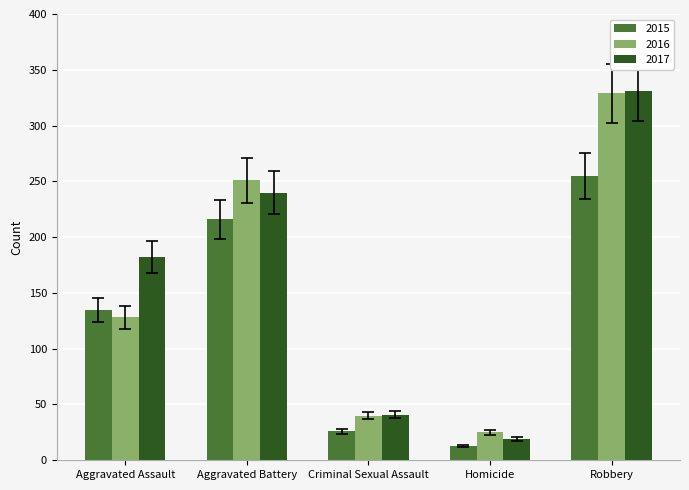

What is the sum of all 2015 values?

645